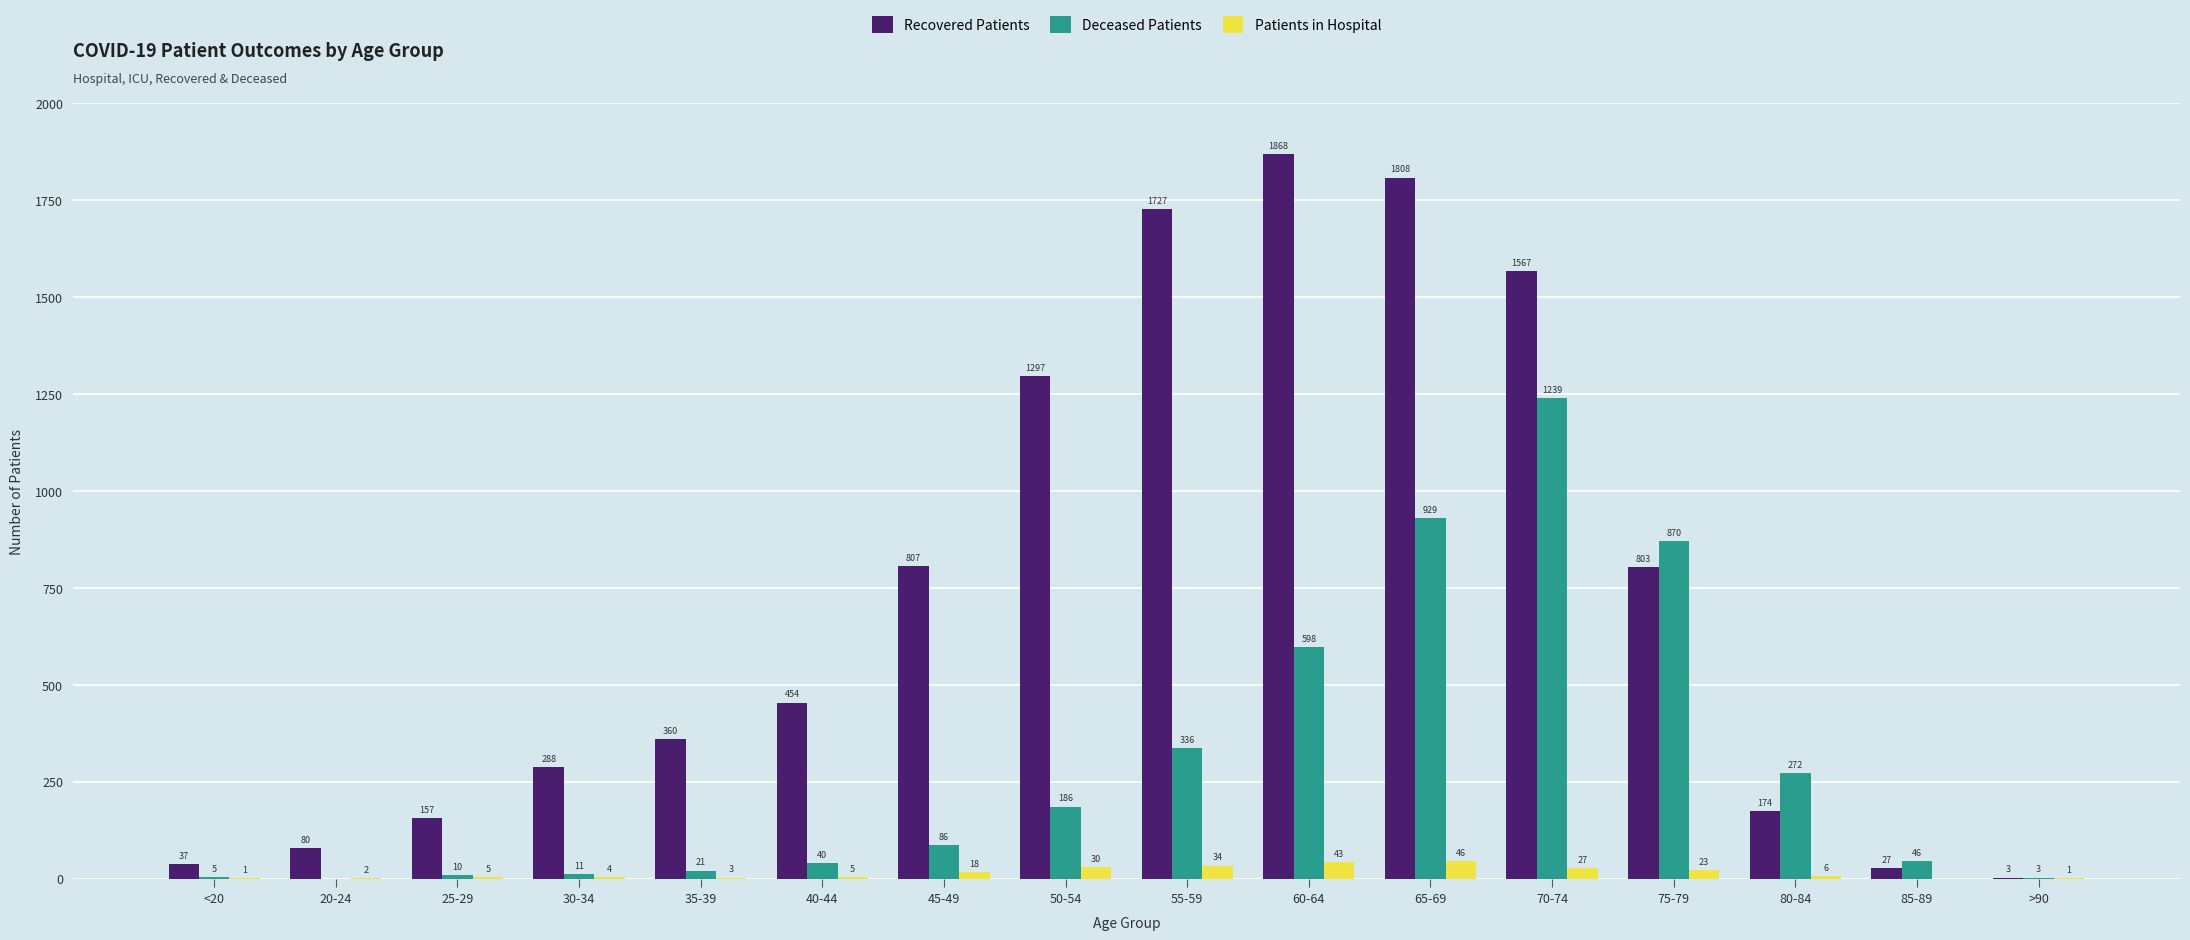

Between 20-24 and 35-39, which series saw the biggest shift?

Recovered Patients